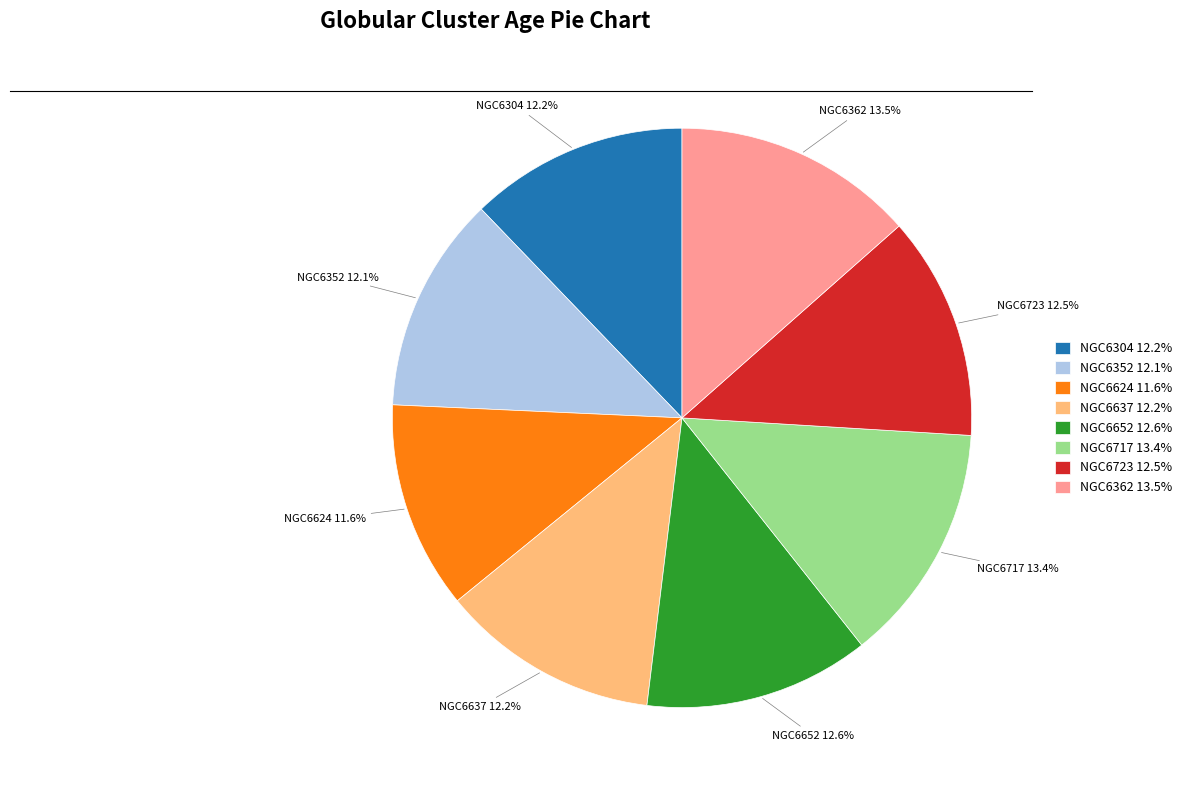

Approximately how many times larger is the value at NGC6304 12.2% compared to NGC6717 13.4%?

0.9